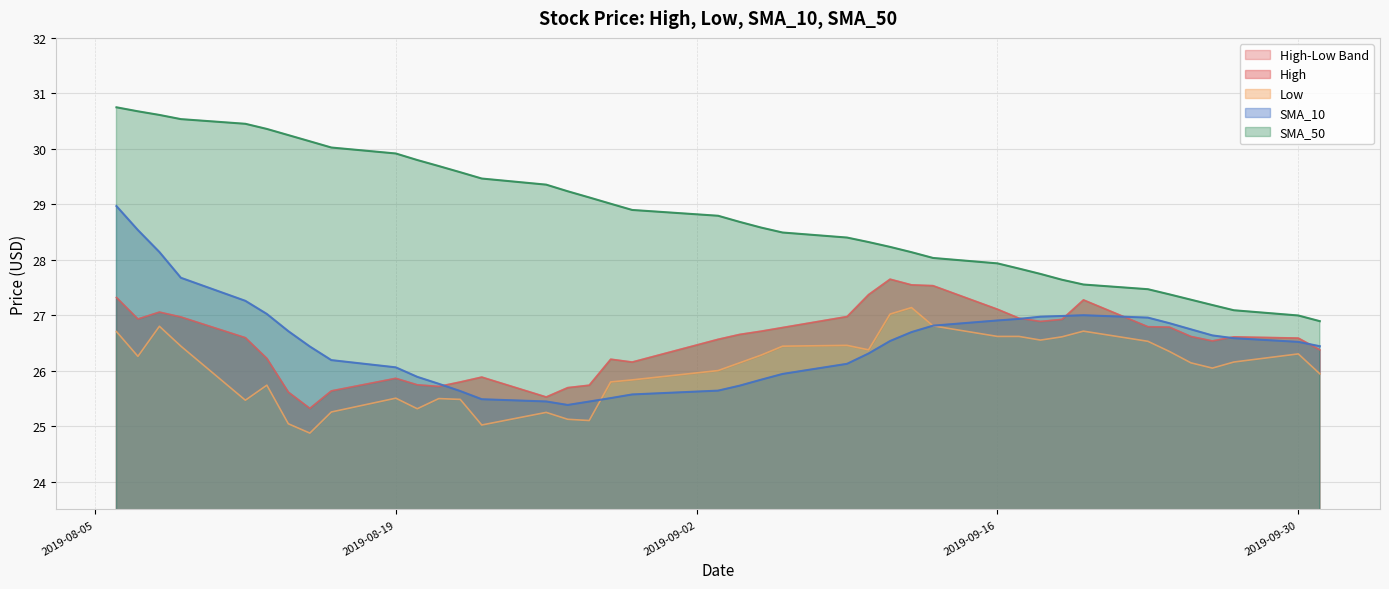

What is the difference between the SMA_10 values at 2019-08-08 and 2019-09-23?

1.2